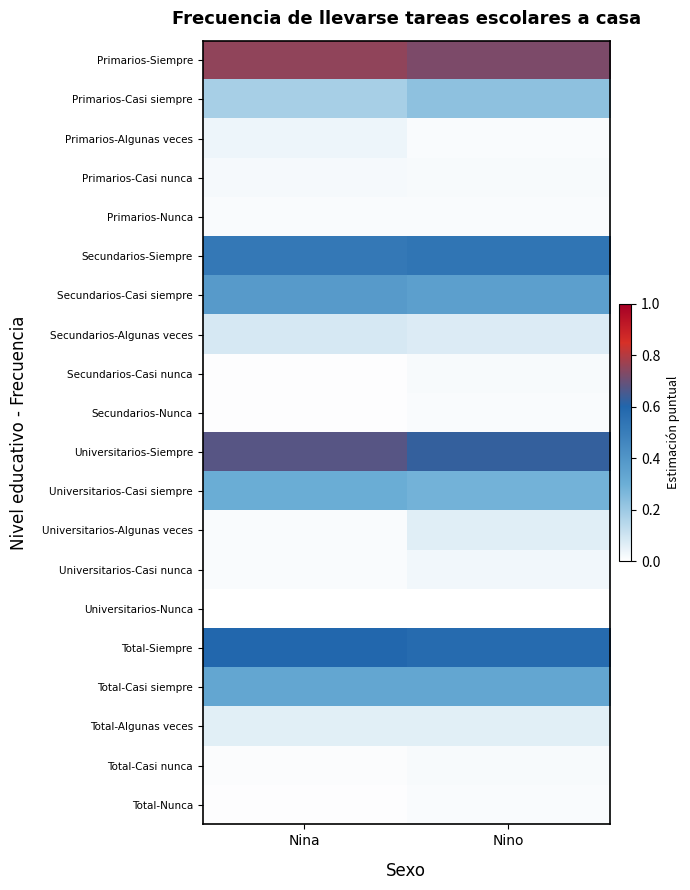

Reading left to right, extract all data points from this chart.

Primarios-Siempre: Nina=0.8	Nino=0.7
Primarios-Casi siempre: Nina=0.2	Nino=0.2
Primarios-Algunas veces: Nina=0.0	Nino=0.0
Primarios-Casi nunca: Nina=0.0	Nino=0.0
Primarios-Nunca: Nina=0.0	Nino=0.0
Secundarios-Siempre: Nina=0.5	Nino=0.5
Secundarios-Casi siempre: Nina=0.4	Nino=0.4
Secundarios-Algunas veces: Nina=0.1	Nino=0.1
Secundarios-Casi nunca: Nina=0.0	Nino=0.0
Secundarios-Nunca: Nina=0.0	Nino=0.0
Universitarios-Siempre: Nina=0.7	Nino=0.6
Universitarios-Casi siempre: Nina=0.3	Nino=0.3
Universitarios-Algunas veces: Nina=0.0	Nino=0.1
Universitarios-Casi nunca: Nina=0.0	Nino=0.0
Universitarios-Nunca: Nina=0.0	Nino=0.0
Total-Siempre: Nina=0.6	Nino=0.6
Total-Casi siempre: Nina=0.3	Nino=0.3
Total-Algunas veces: Nina=0.1	Nino=0.1
Total-Casi nunca: Nina=0.0	Nino=0.0
Total-Nunca: Nina=0.0	Nino=0.0